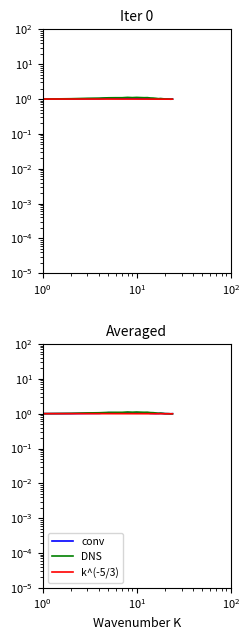

How many categories are shown in the chart?

24